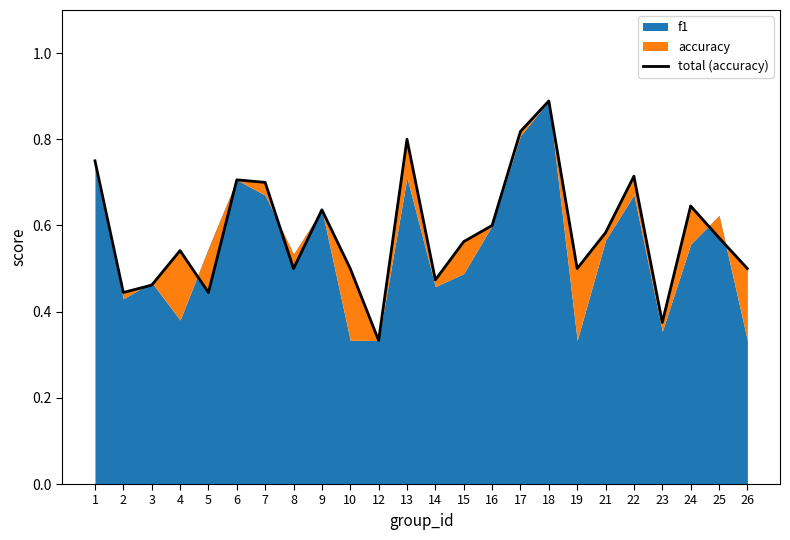

What is the smallest value displayed?

0.3